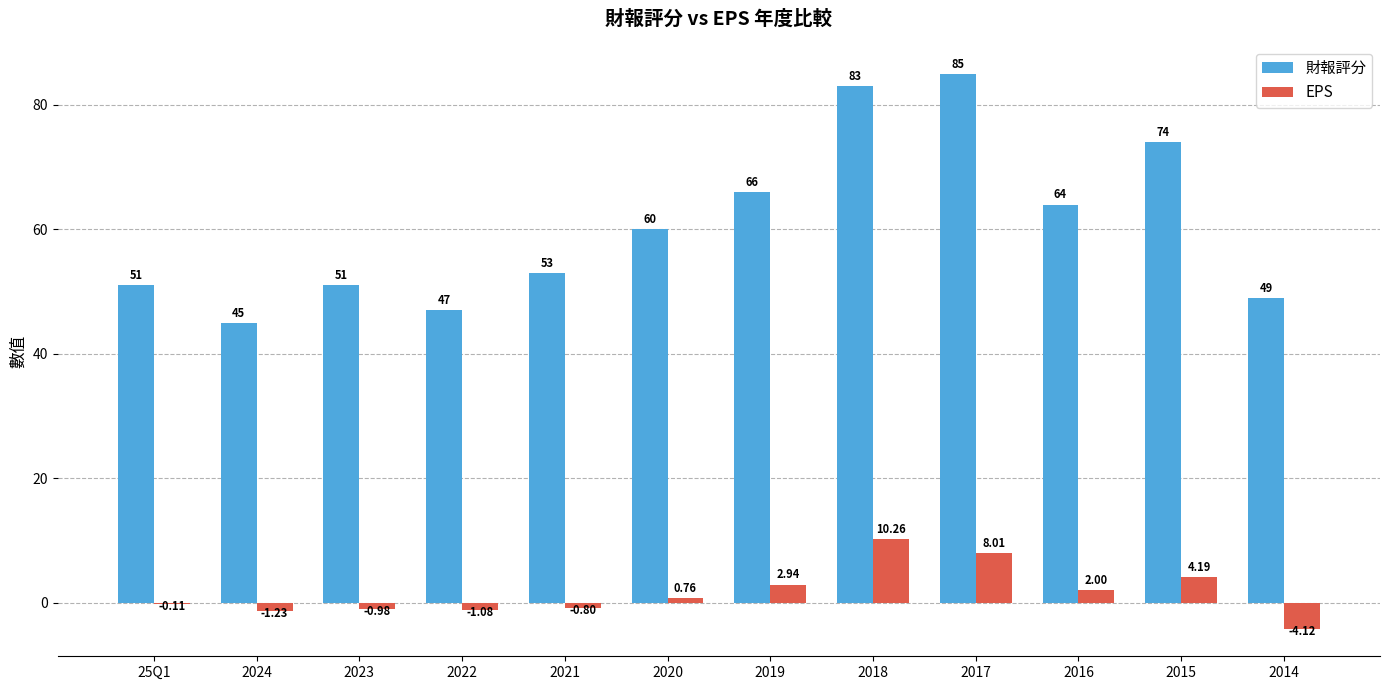

Between 2019 and 2018, which series saw the biggest shift?

財報評分